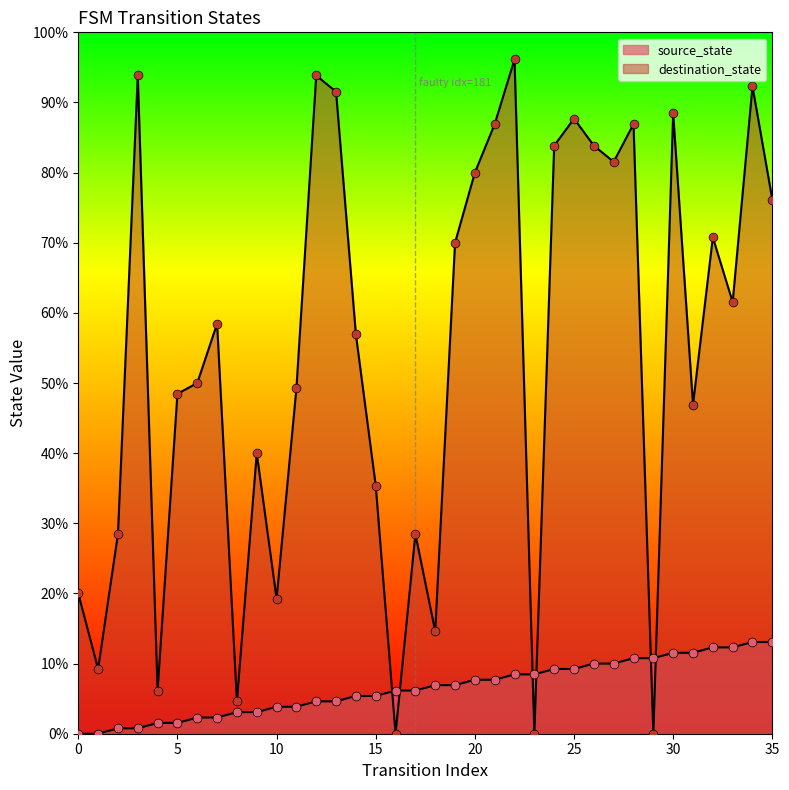

Which series contains the highest Y value?

destination_state